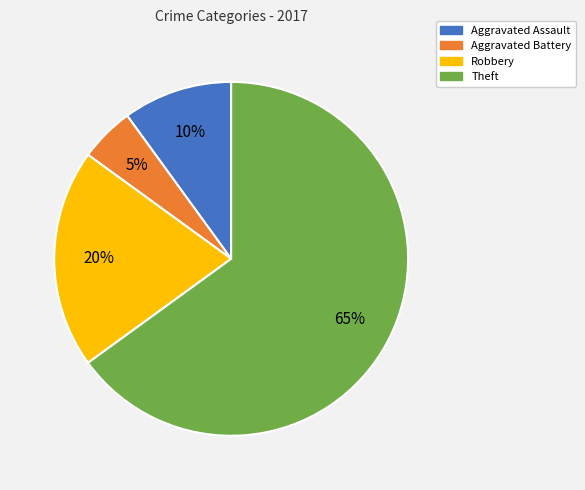

True or false: Aggravated Battery accounts for 5% of the total.

True